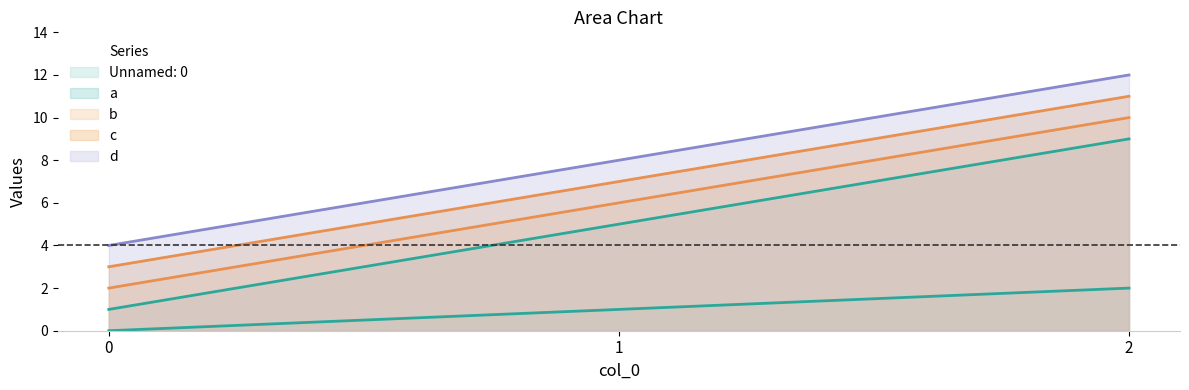

How many lines are shown in the chart?

5